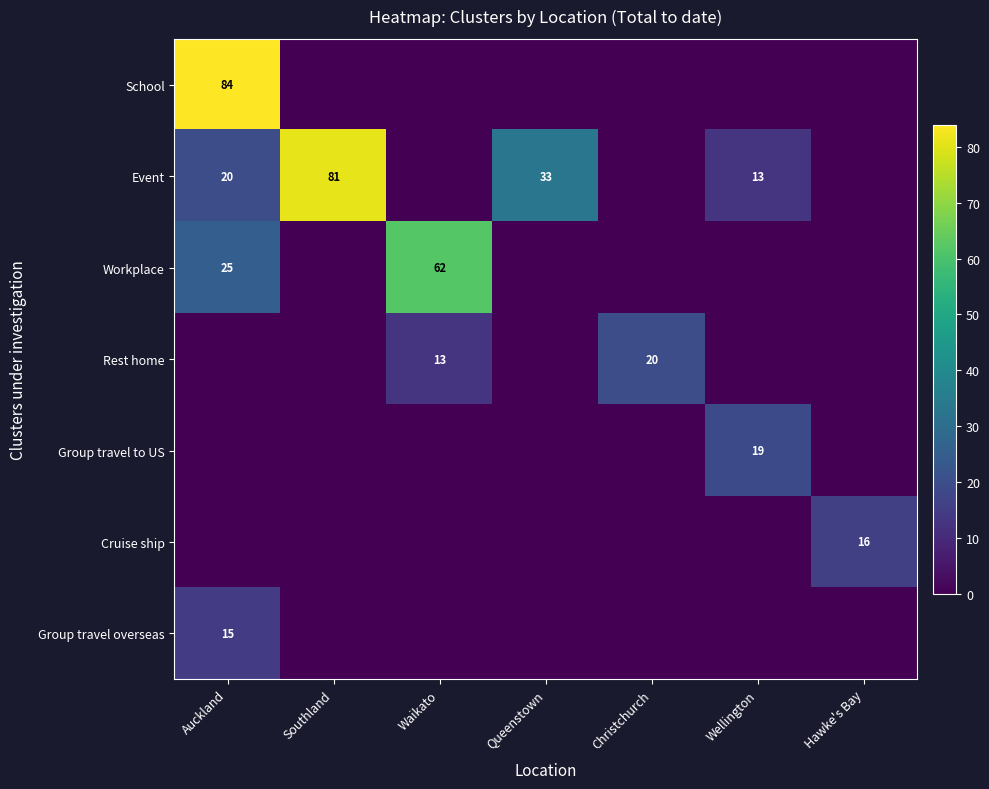

What is the total value across all series at Hawke's Bay?

16